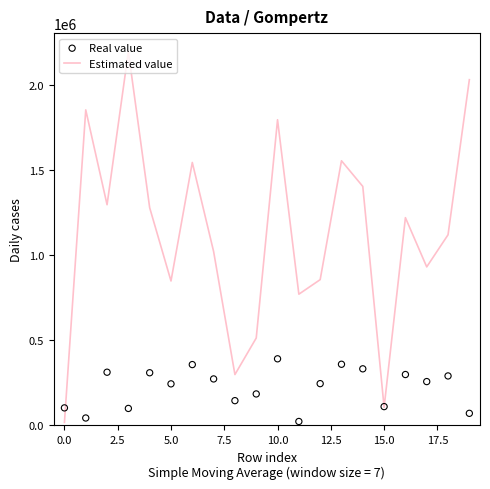

Which series contains the highest Y value?

Estimated value